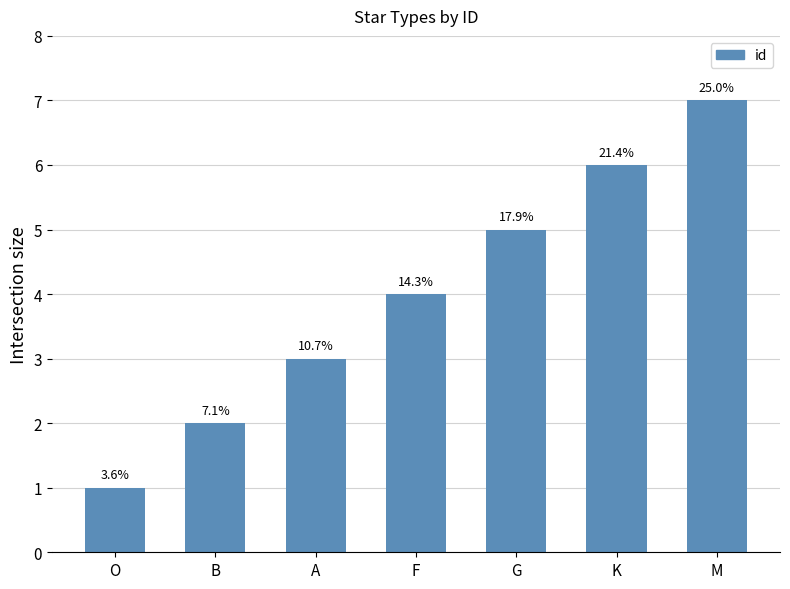

What is the value of the 6th bar from the left?

6